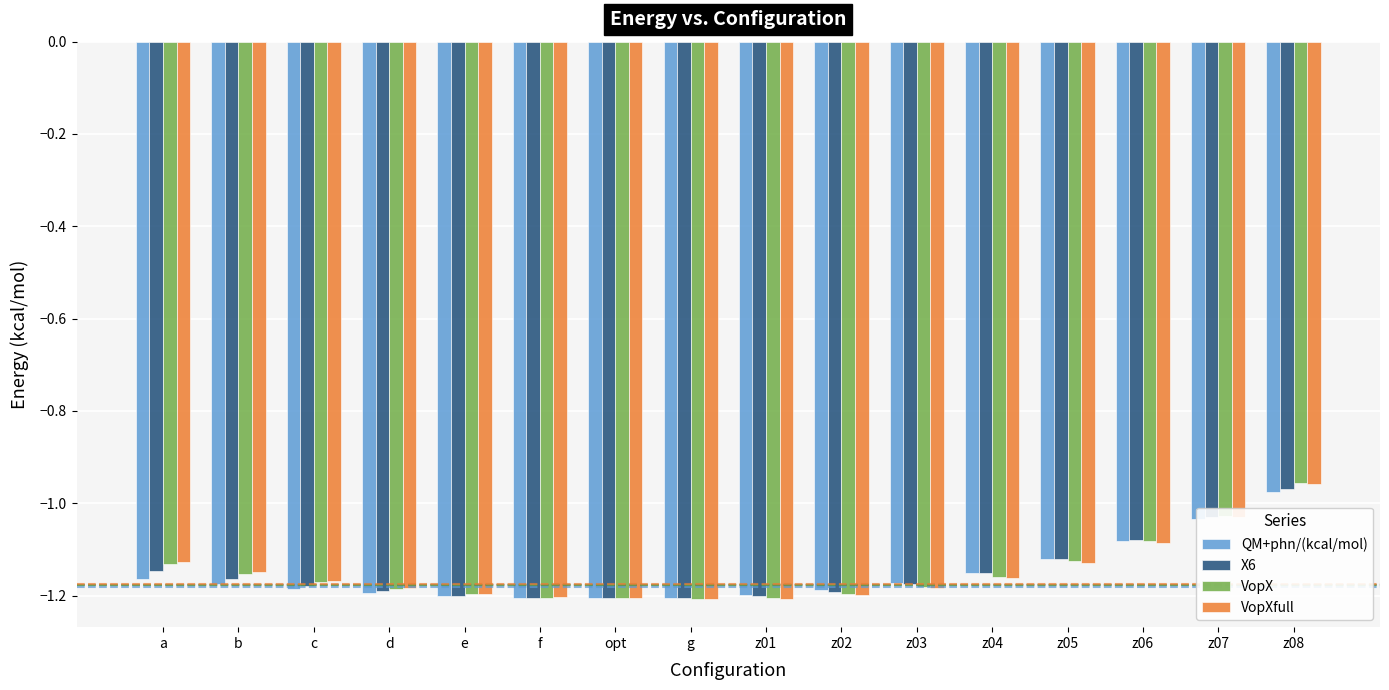

True or false: VopXfull has a value of -1.8 at z06.

False